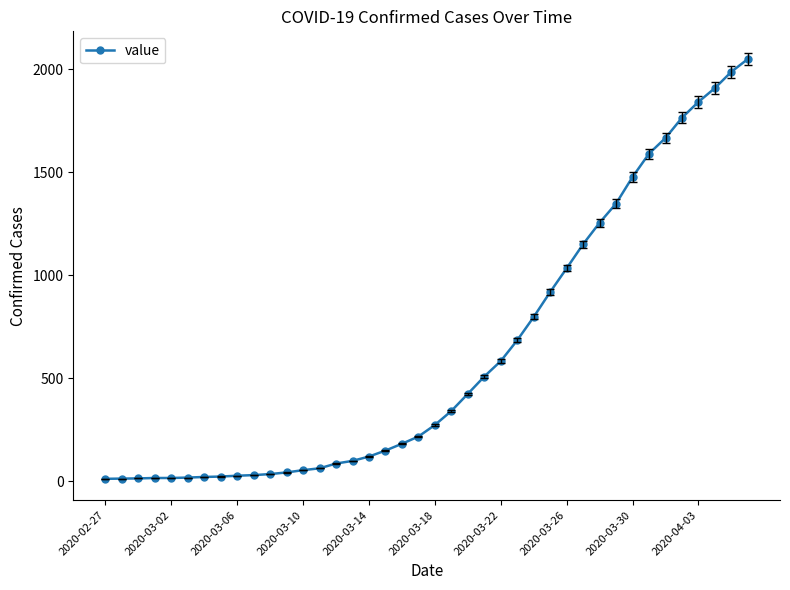

What is the greatest value displayed?

2049